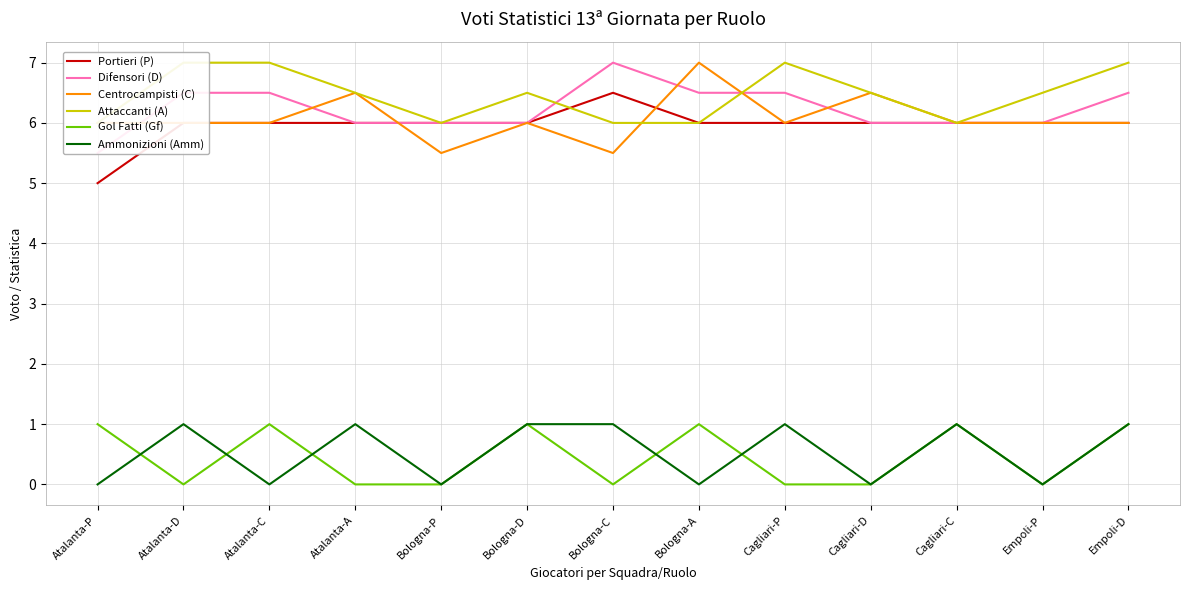

Reading right to left, list all the values displayed in this chart.

Portieri (P): 6.0	6.0	6.0	6.0	6.0	6.0	6.5	6.0	6.0	6.0	6.0	6.0	5.0
Difensori (D): 6.5	6.0	6.0	6.0	6.5	6.5	7.0	6.0	6.0	6.0	6.5	6.5	5.5
Centrocampisti (C): 6.0	6.0	6.0	6.5	6.0	7.0	5.5	6.0	5.5	6.5	6.0	6.0	6.0
Attaccanti (A): 7.0	6.5	6.0	6.5	7.0	6.0	6.0	6.5	6.0	6.5	7.0	7.0	6.0
Gol Fatti (Gf): 1.0	0.0	1.0	0.0	0.0	1.0	0.0	1.0	0.0	0.0	1.0	0.0	1.0
Ammonizioni (Amm): 1.0	0.0	1.0	0.0	1.0	0.0	1.0	1.0	0.0	1.0	0.0	1.0	0.0